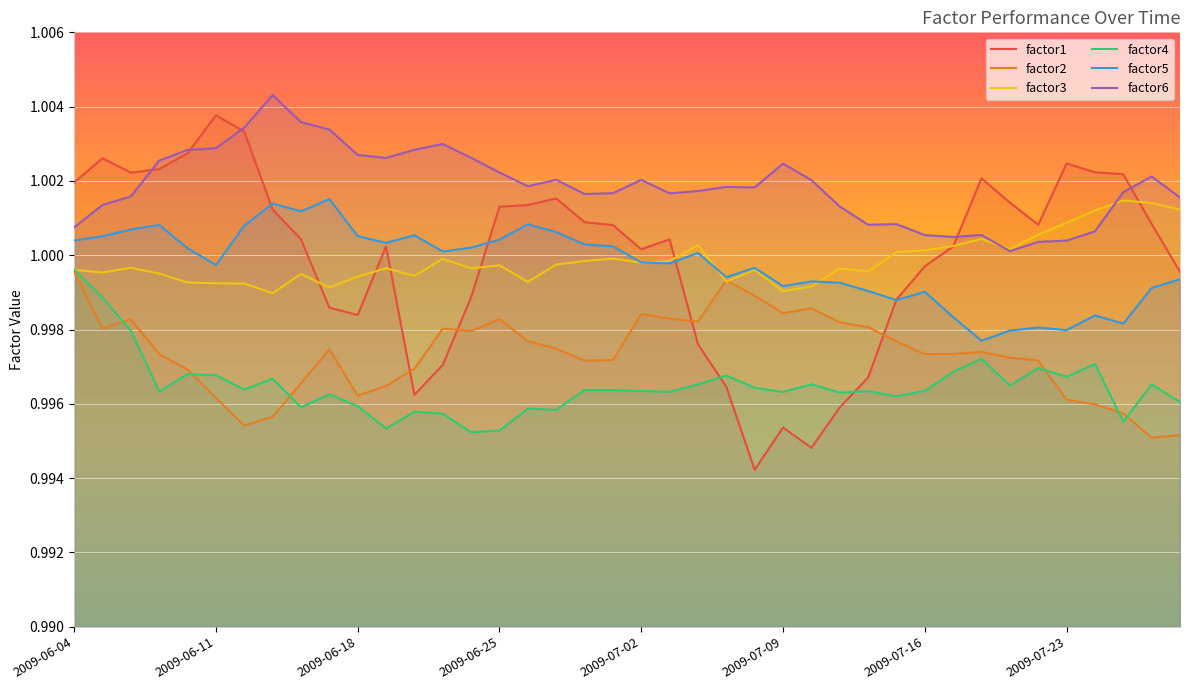

Rank the categories by factor3 value from highest to lowest.

2009-07-27, 2009-07-28, 2009-07-29, 2009-07-24, 2009-07-23, 2009-07-22, 2009-07-20, 2009-07-06, 2009-07-17, 2009-07-21, 2009-07-16, 2009-07-15, 2009-07-01, 2009-06-23, 2009-06-30, 2009-07-03, 2009-07-02, 2009-06-29, 2009-06-25, 2009-06-08, 2009-06-19, 2009-06-24, 2009-07-13, 2009-06-04, 2009-07-08, 2009-07-14, 2009-06-05, 2009-06-09, 2009-06-16, 2009-06-22, 2009-06-18, 2009-07-07, 2009-06-26, 2009-06-10, 2009-06-11, 2009-06-12, 2009-07-10, 2009-06-17, 2009-07-09, 2009-06-15